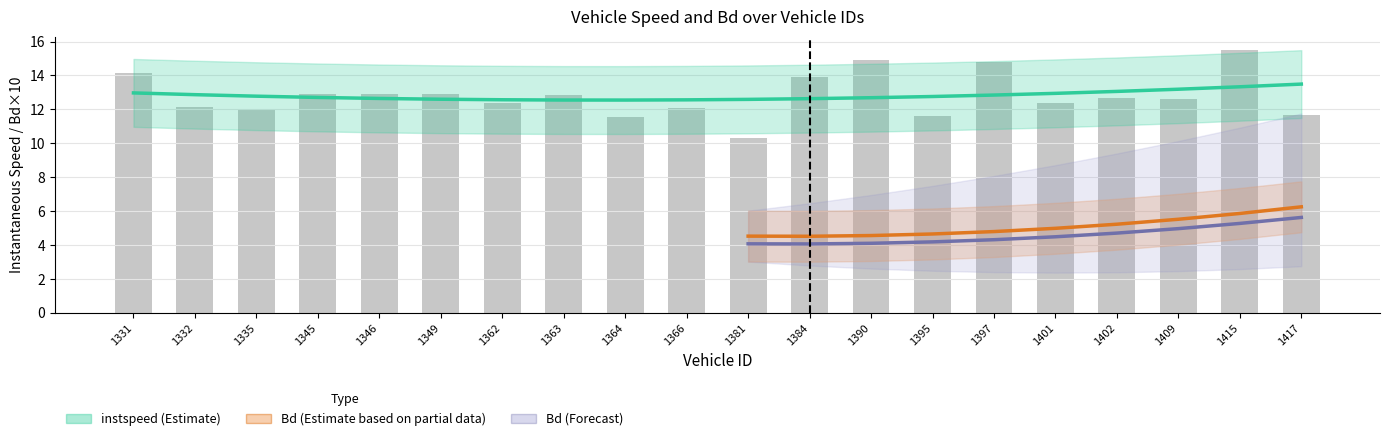

What is the value of the 1st bar from the left?

14.2